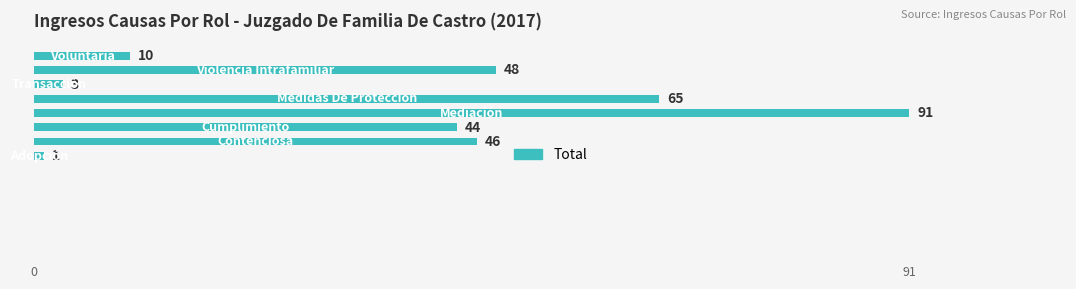

What is the sum of all values?

308